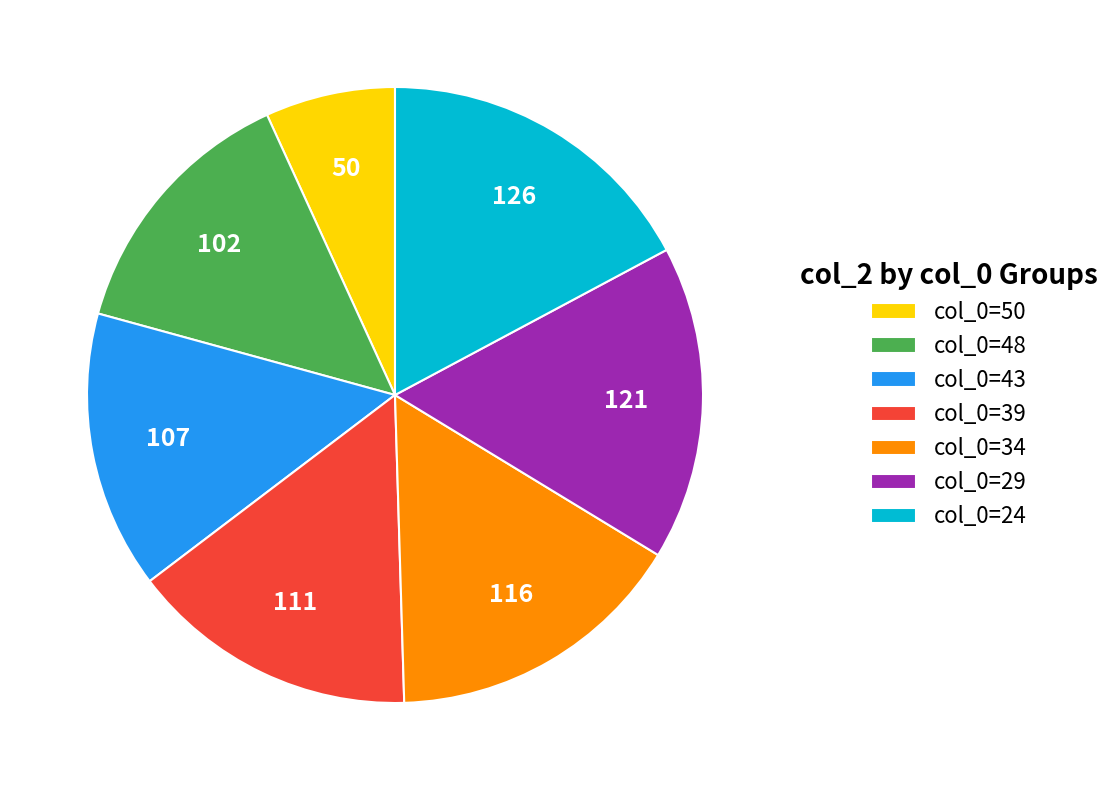

Do col_0=34 and col_0=39 together represent more than half of the pie?

No